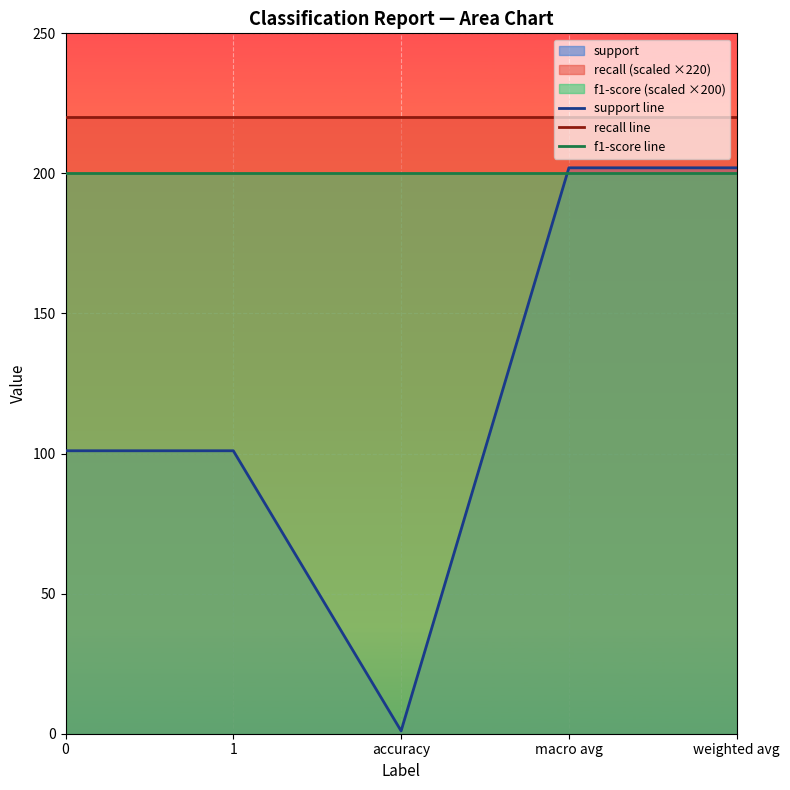

How many lines are shown in the chart?

3